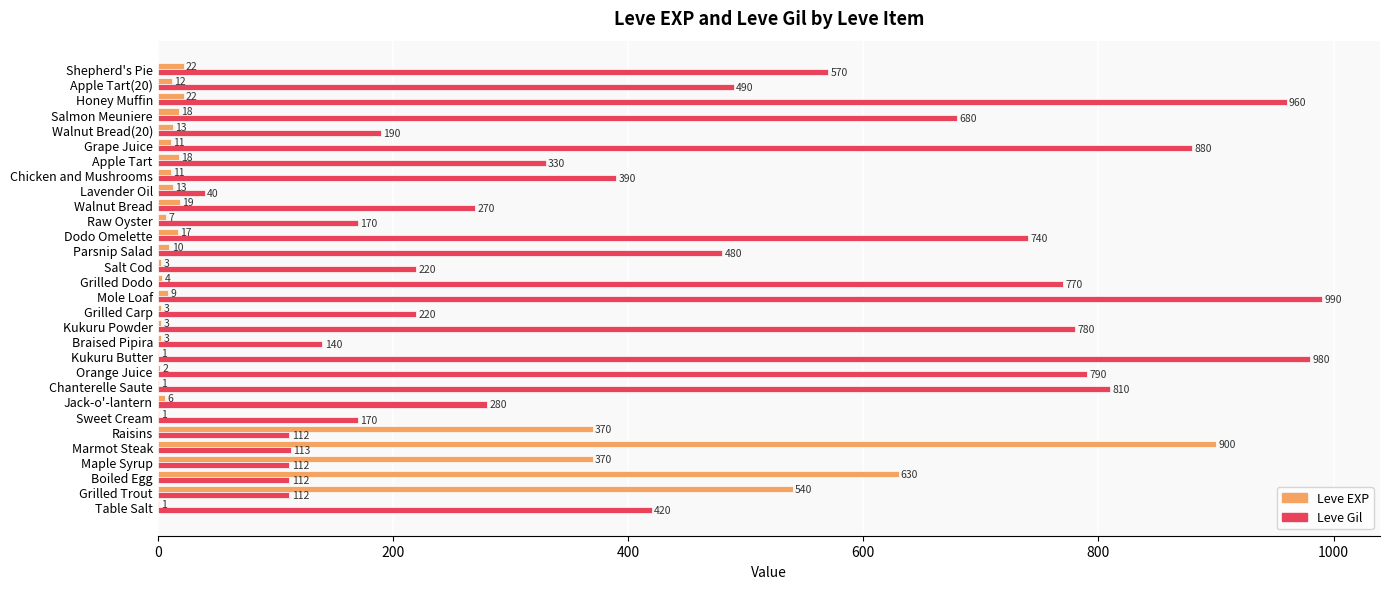

Which series changed the most between Kukuru Butter and Salt Cod?

Leve Gil